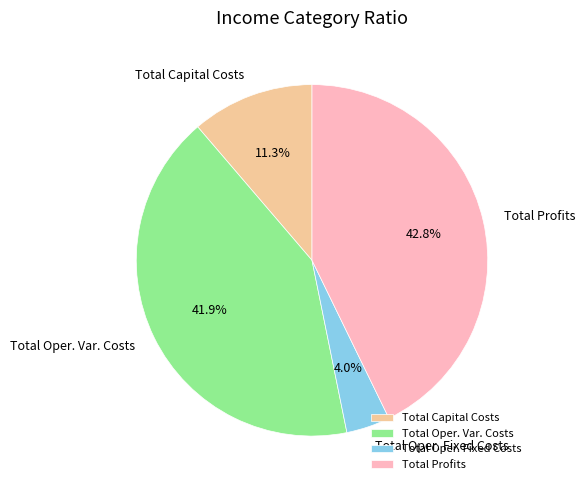

Does Total Profits account for over 50% of the chart?

No